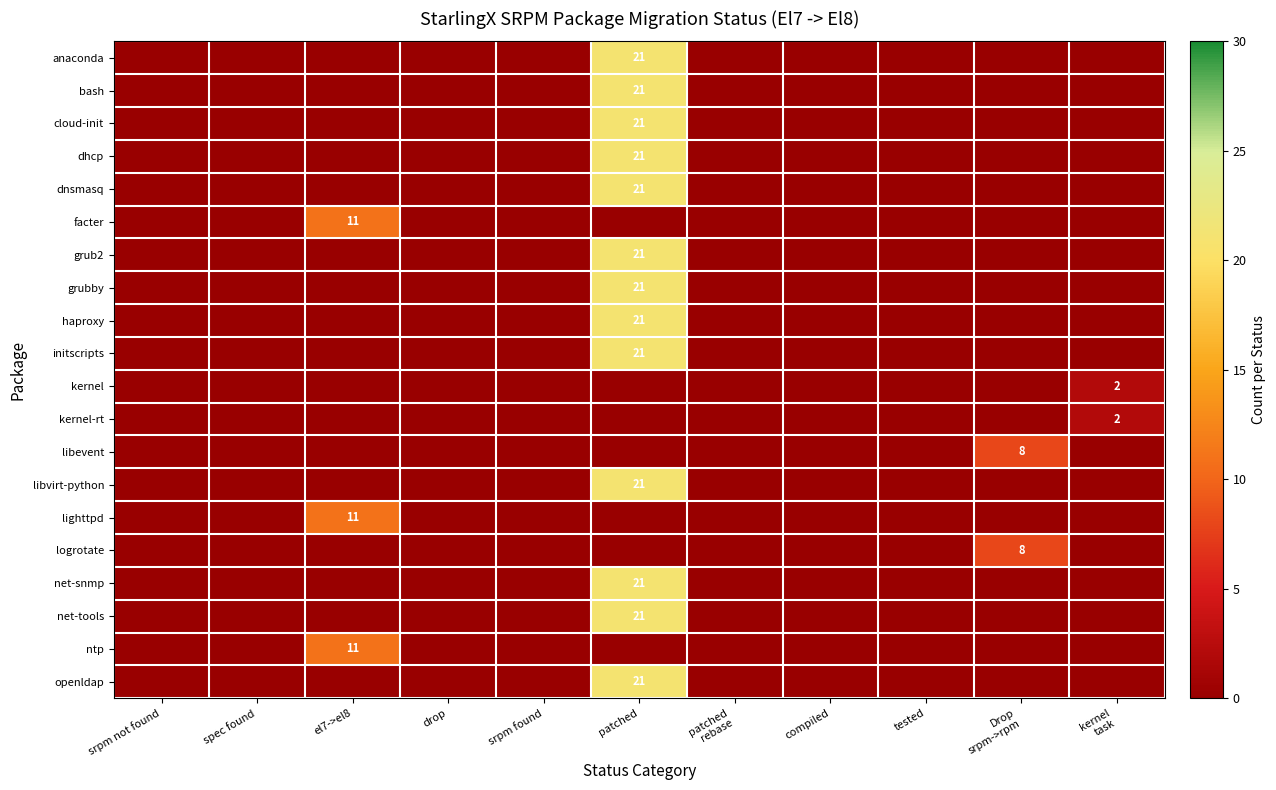

What is the highest value of the anaconda series?

21